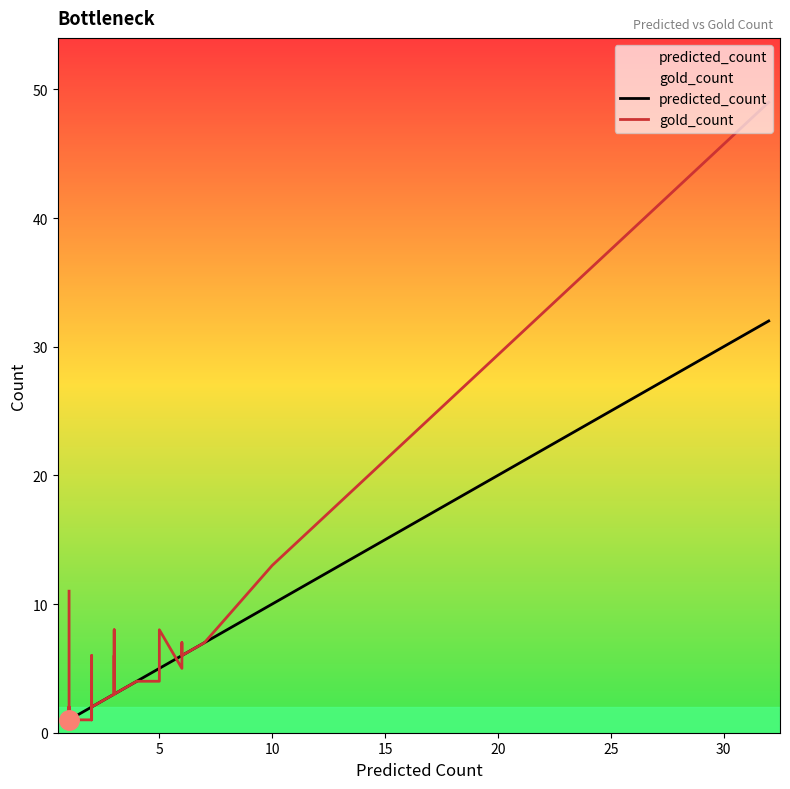

What is the lowest value of the gold_count series?

1